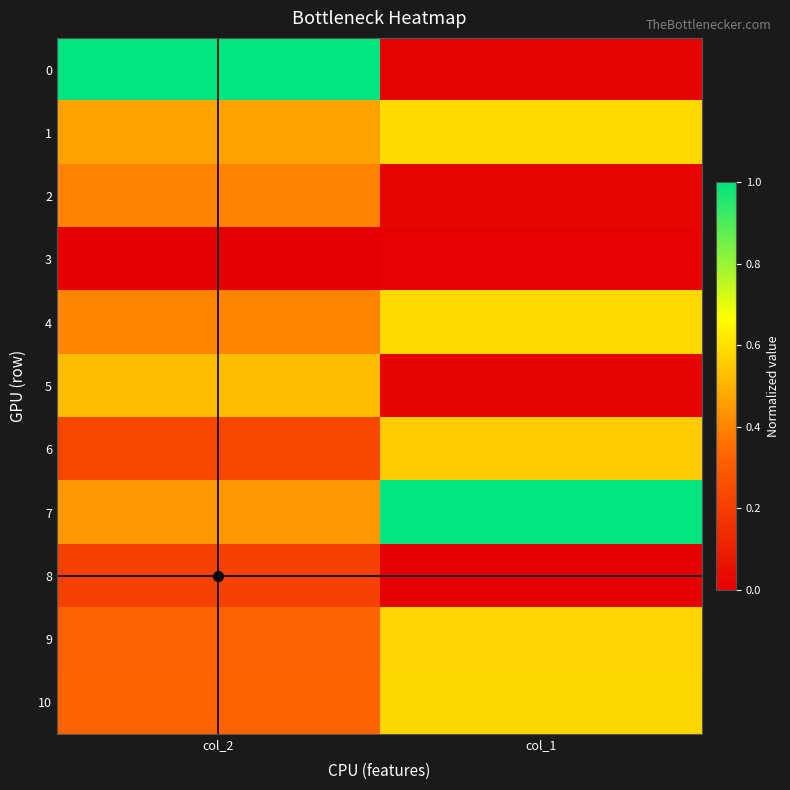

Reading right to left, transcribe all the data shown in this chart.

0: col_1=0.0	col_2=1.0
1: col_1=0.6	col_2=0.5
2: col_1=0.0	col_2=0.4
3: col_1=0.0	col_2=0.0
4: col_1=0.6	col_2=0.4
5: col_1=0.0	col_2=0.5
6: col_1=0.6	col_2=0.2
7: col_1=1.0	col_2=0.4
8: col_1=0.0	col_2=0.2
9: col_1=0.6	col_2=0.3
10: col_1=0.6	col_2=0.3